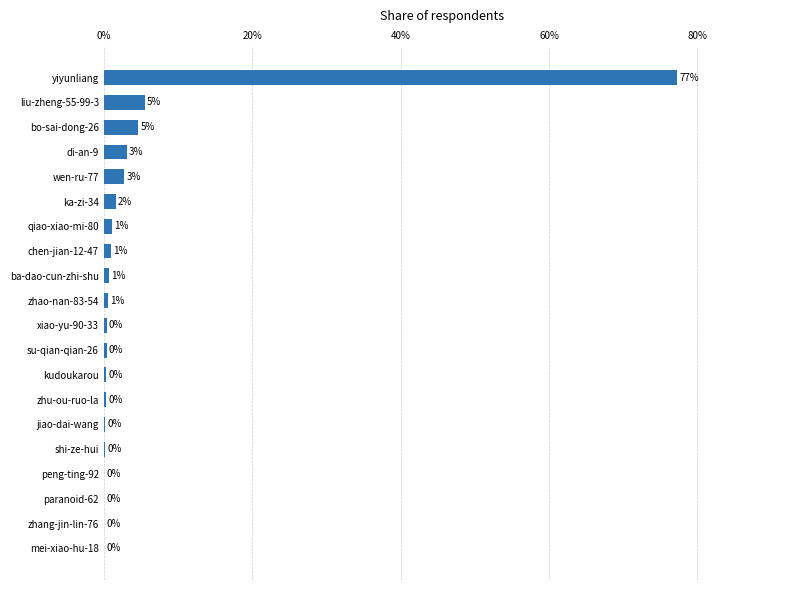

What is the sum of all values?

100.0